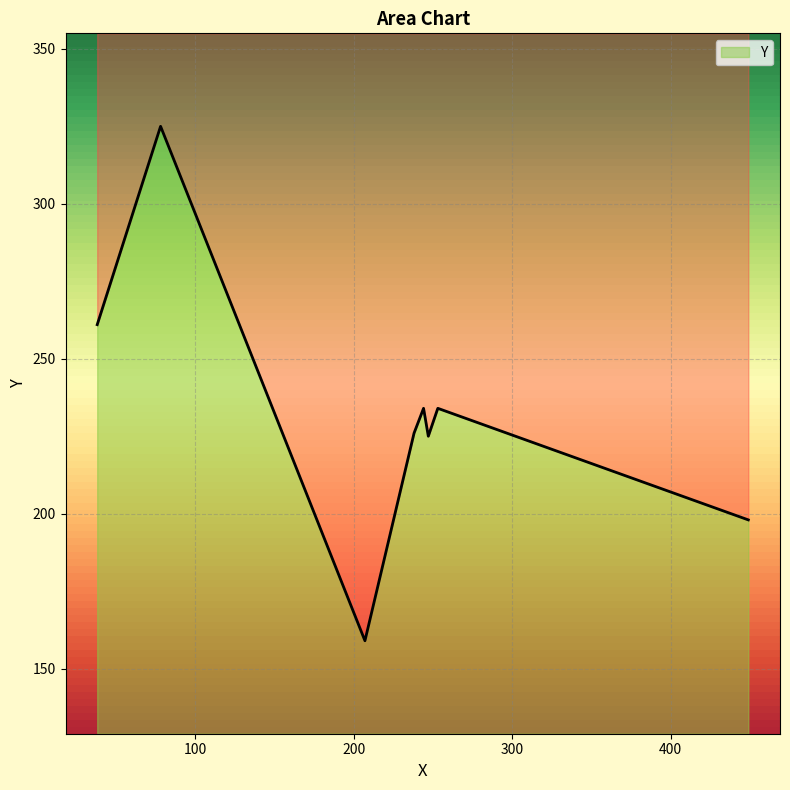

What is the average value?

233